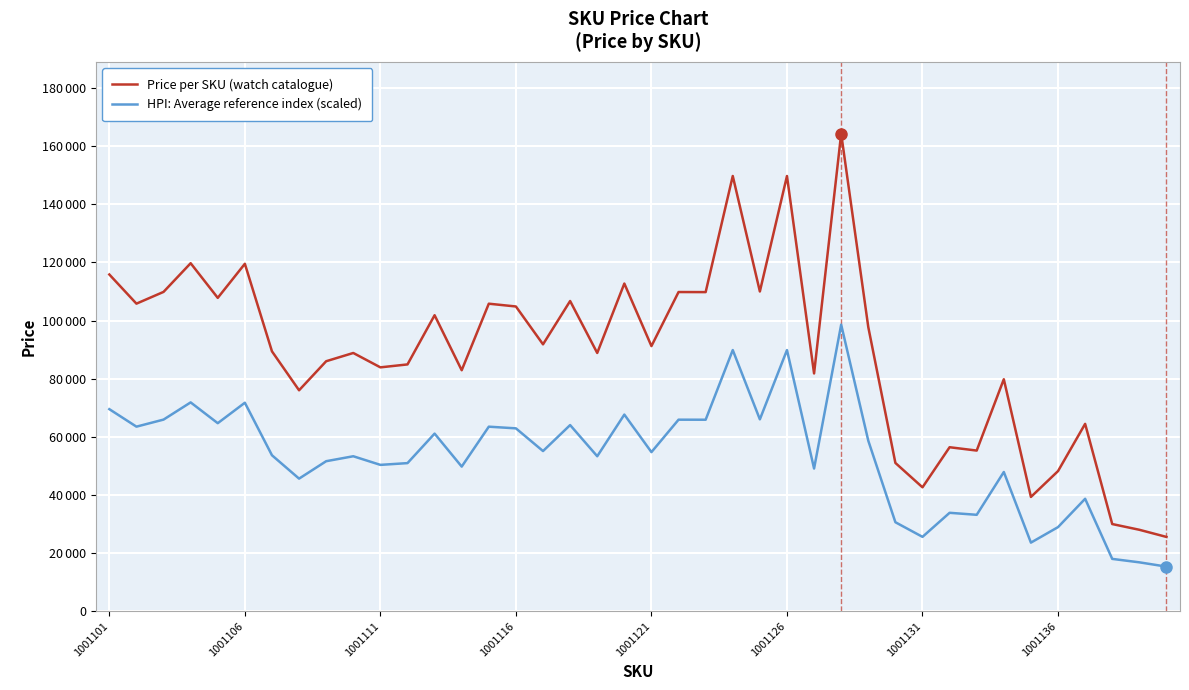

True or false: HPI: Average reference index (scaled) and Price per SKU (watch catalogue) cross at least once.

False